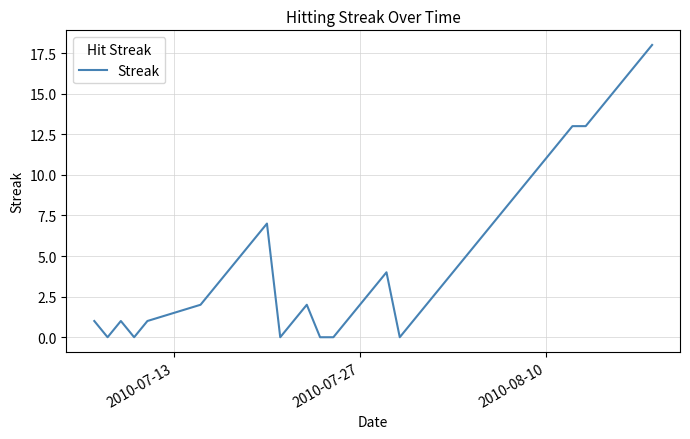

What is the difference between the maximum and minimum values?

18